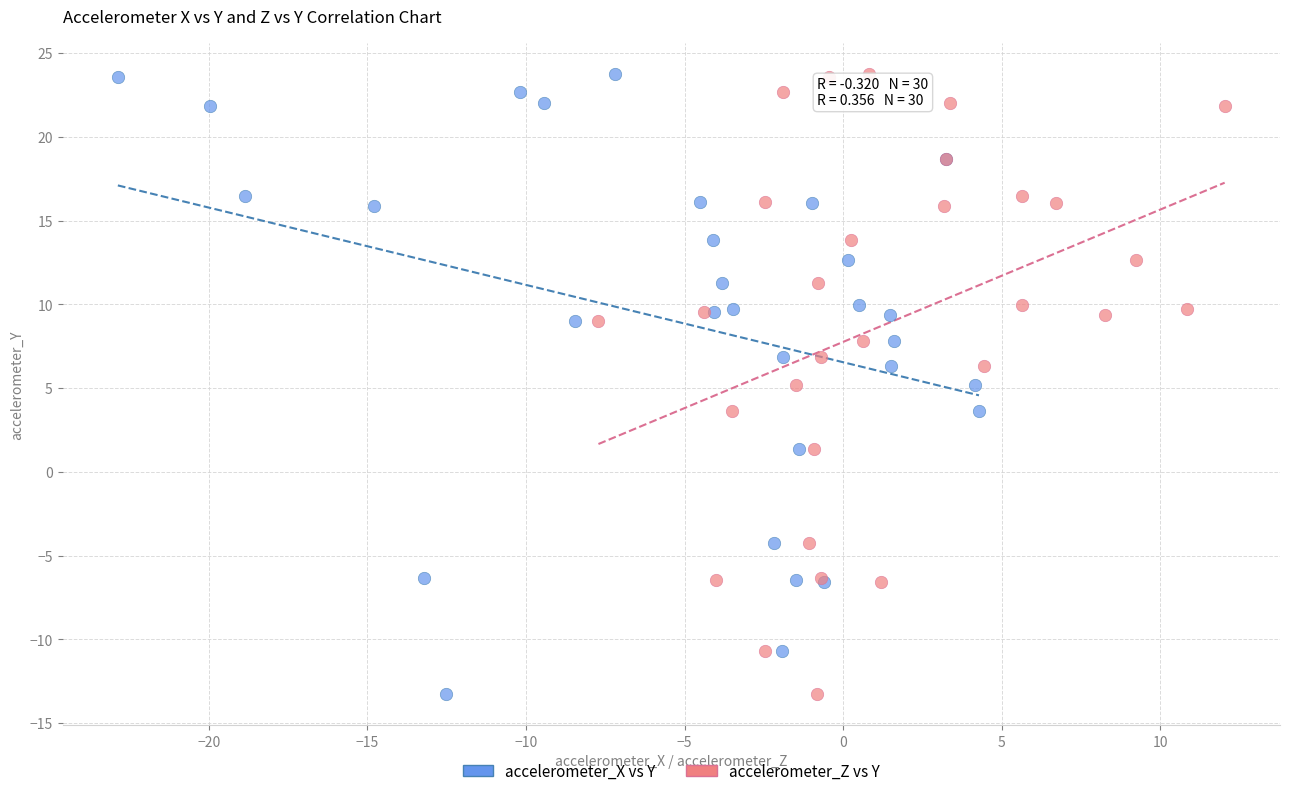

What are all the series names shown in the legend?

accelerometer_X vs Y, accelerometer_Z vs Y